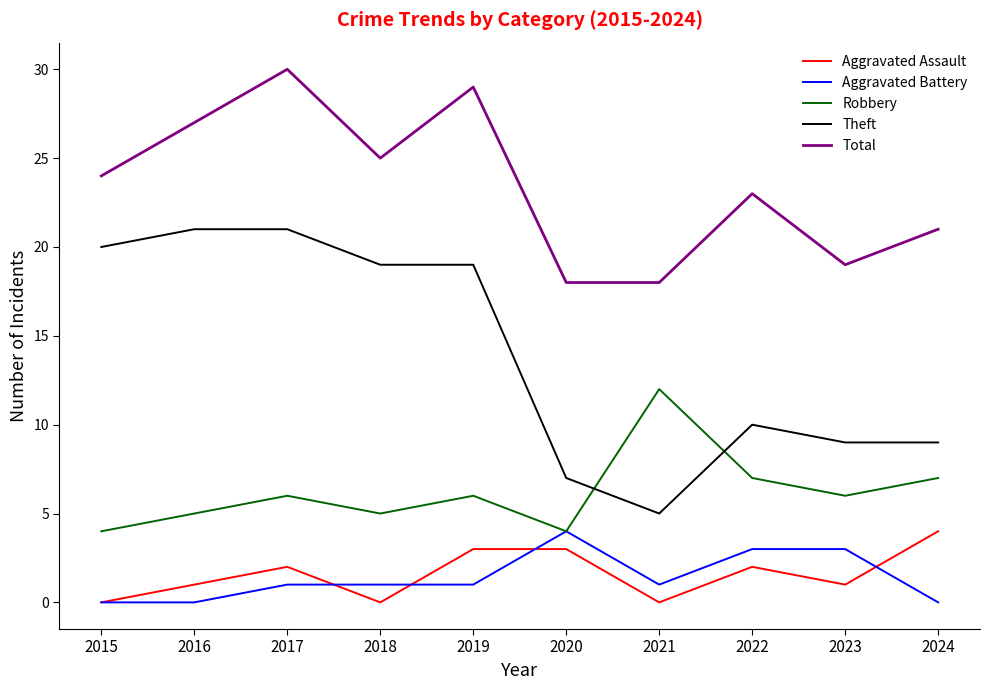

Is it true that Robbery equals 7 at 2022?

True